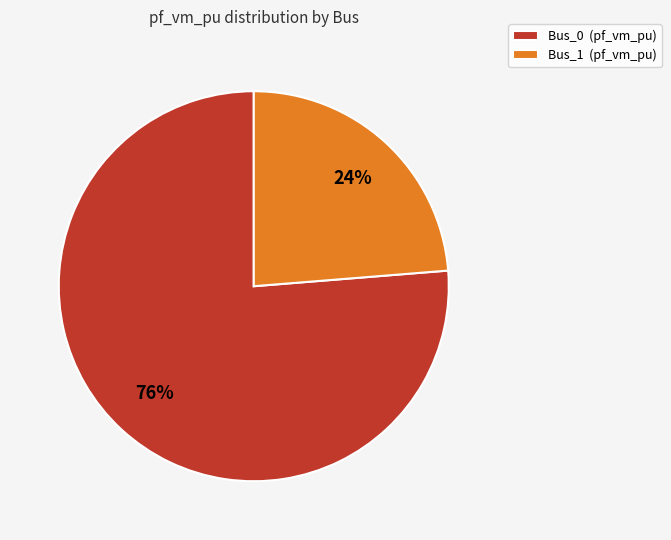

Which category has the biggest portion of the pie?

Bus_0 (pf_vm_pu)